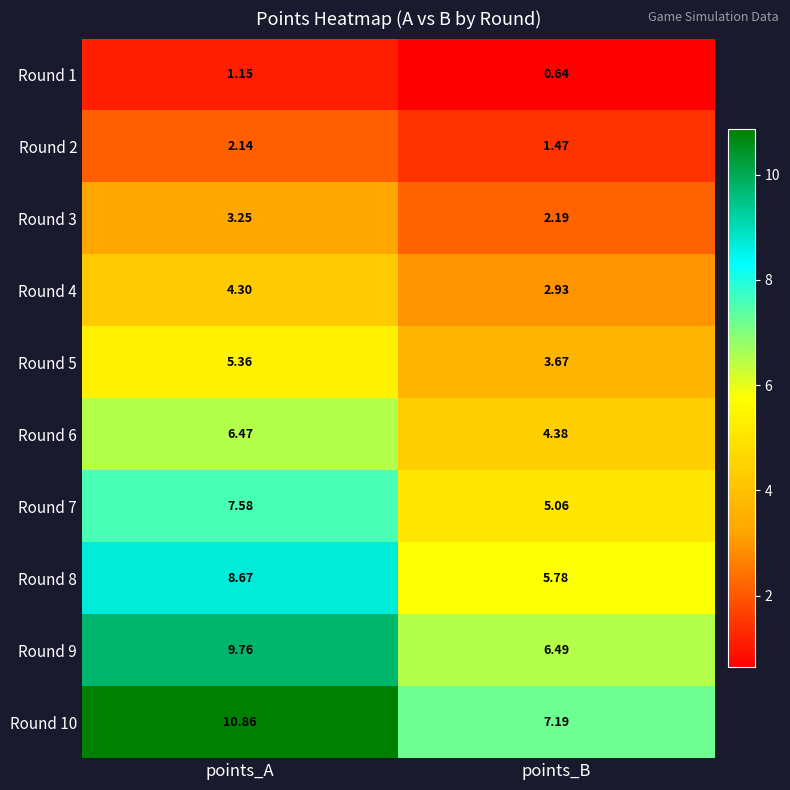

What is the total value across all series at points_B?

39.8